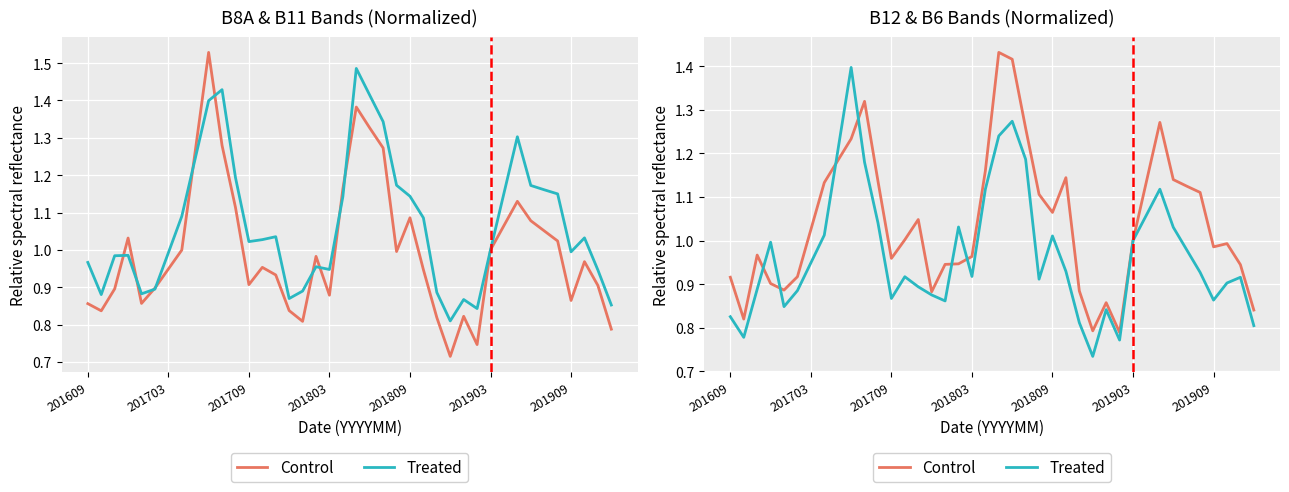

Rank the series by their maximum value, from lowest to highest.

Treated, Control